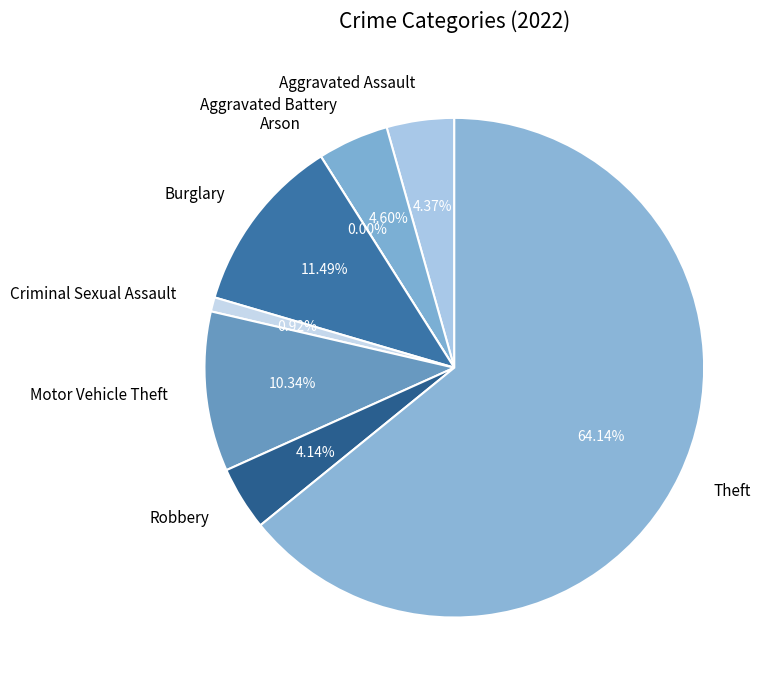

How many slices are in this pie chart?

8